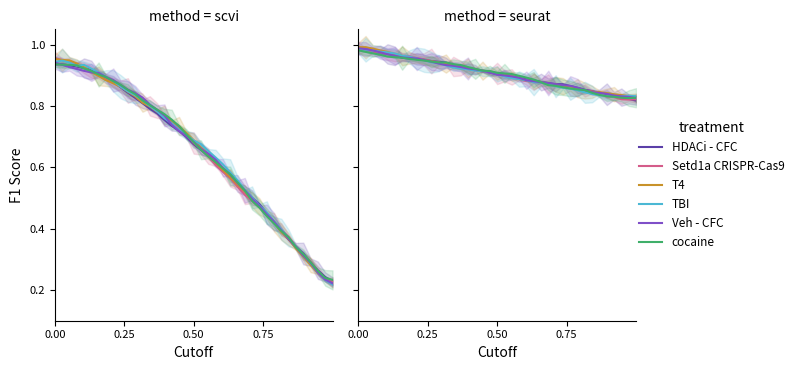

Where do HDACi - CFC and TBI first cross each other?

0.25 and 0.50